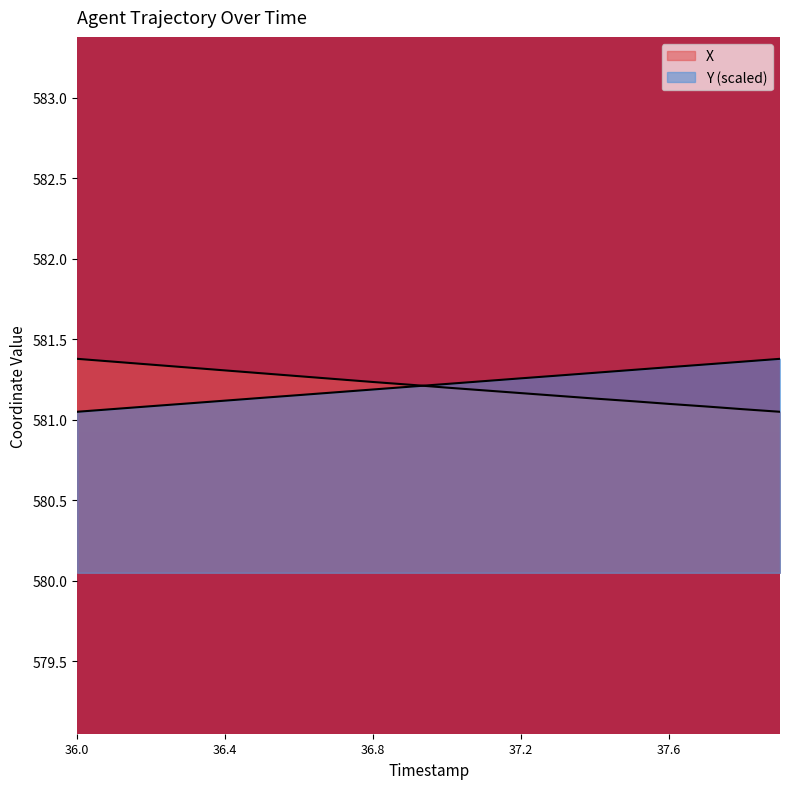

What is the maximum value for X?

581.4